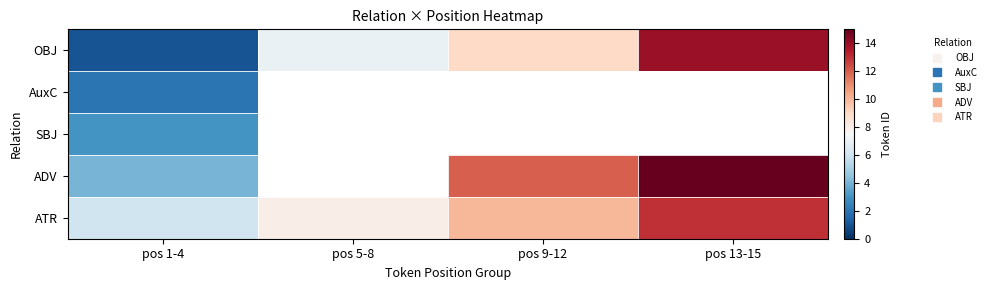

At how many categories does at least one series exceed 5?

4